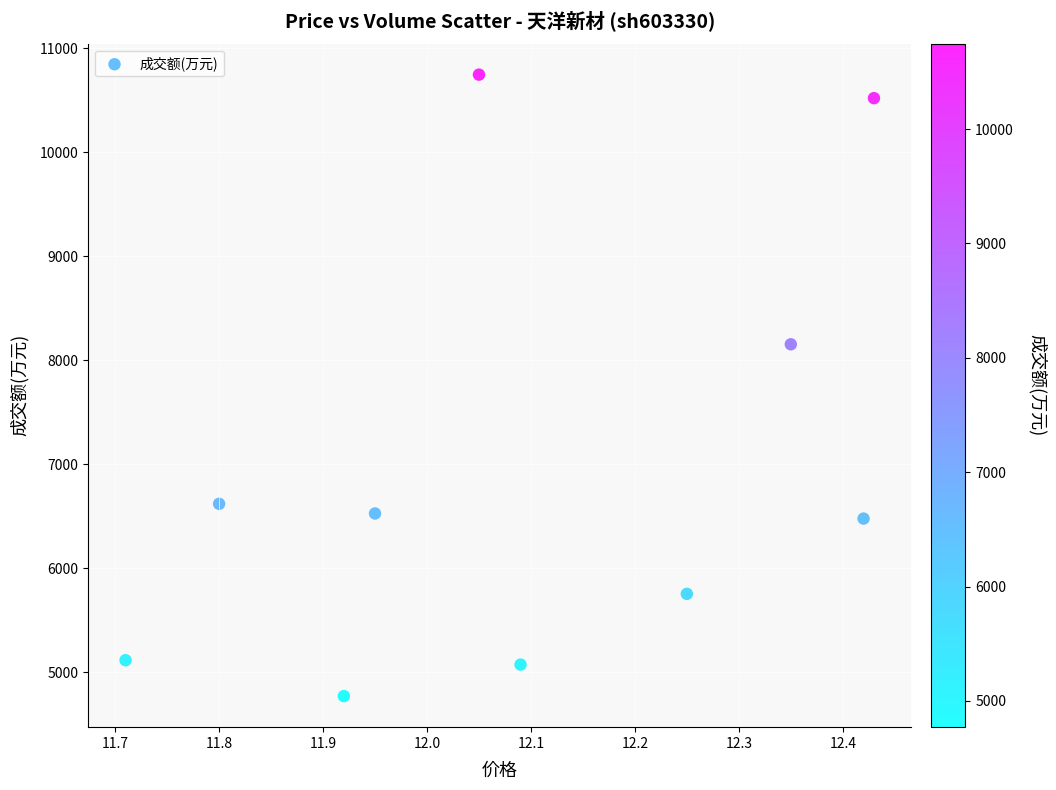

What Y value in the scatter plot is closest to 7759?

8154